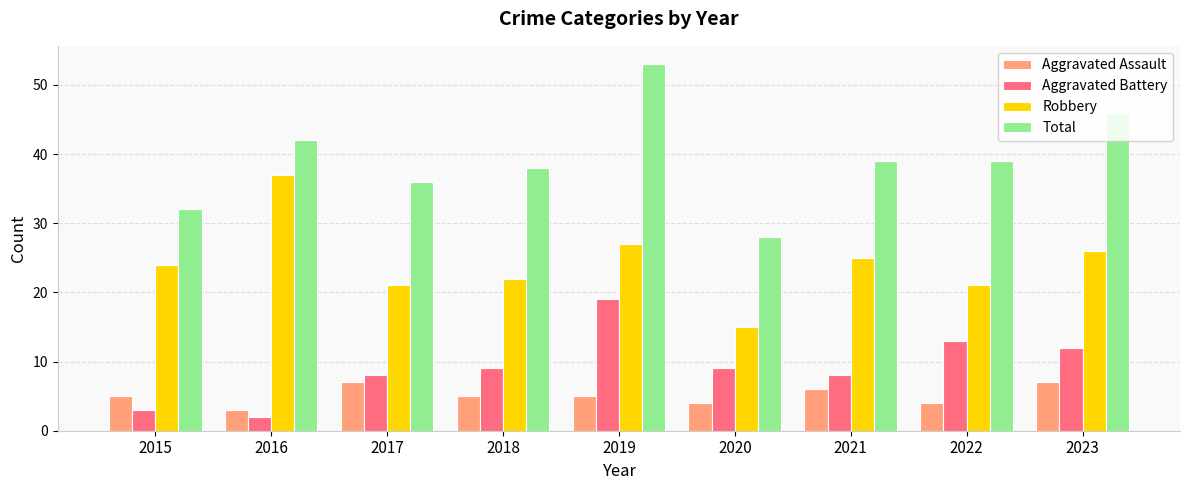

What are all the series names shown in the legend?

Aggravated Assault, Aggravated Battery, Robbery, Total